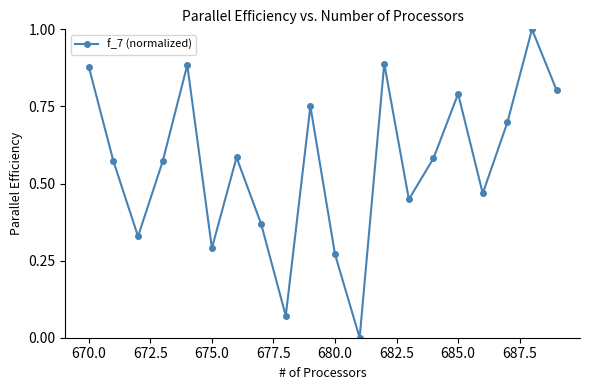

How many interior local valleys (lower than both neighbors) does the data have?

6